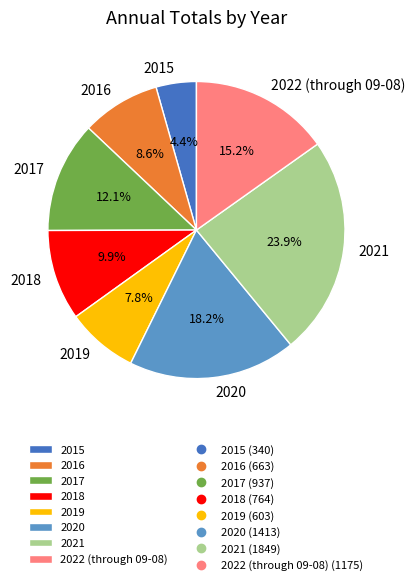

Approximately how many times larger is the value at 2021 compared to 2015?

5.4